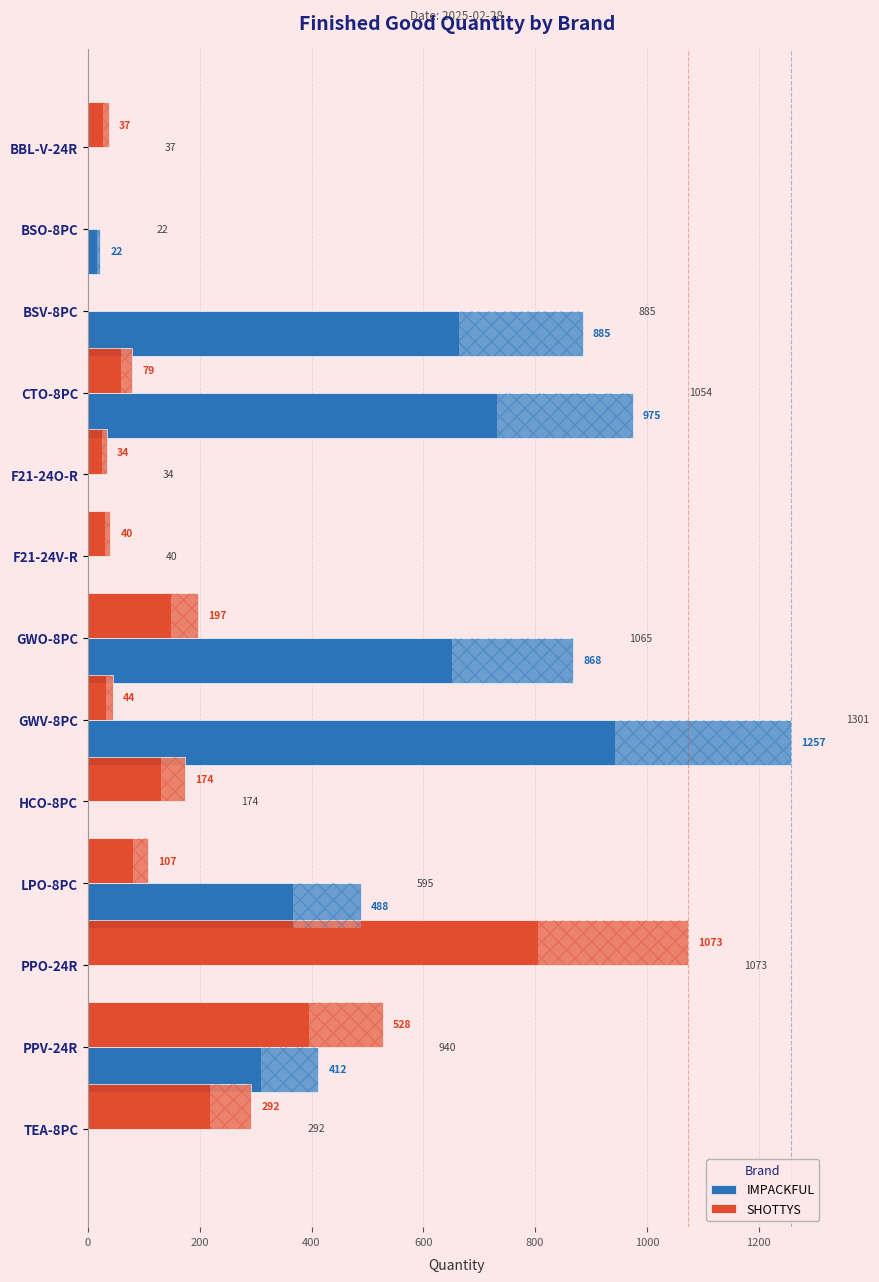

Which series has the largest total across all categories?

IMPACKFUL